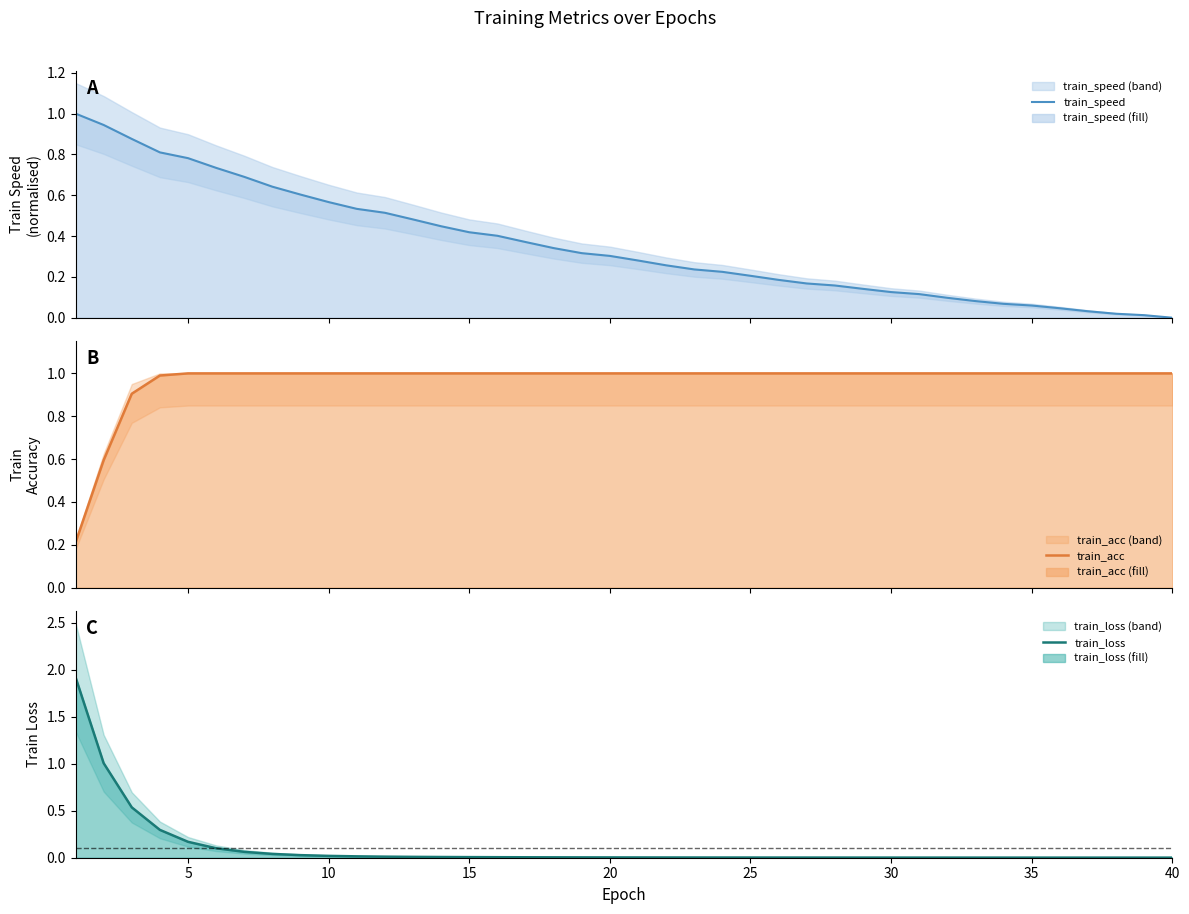

True or false: train_speed has more than 2 interior local peaks.

False